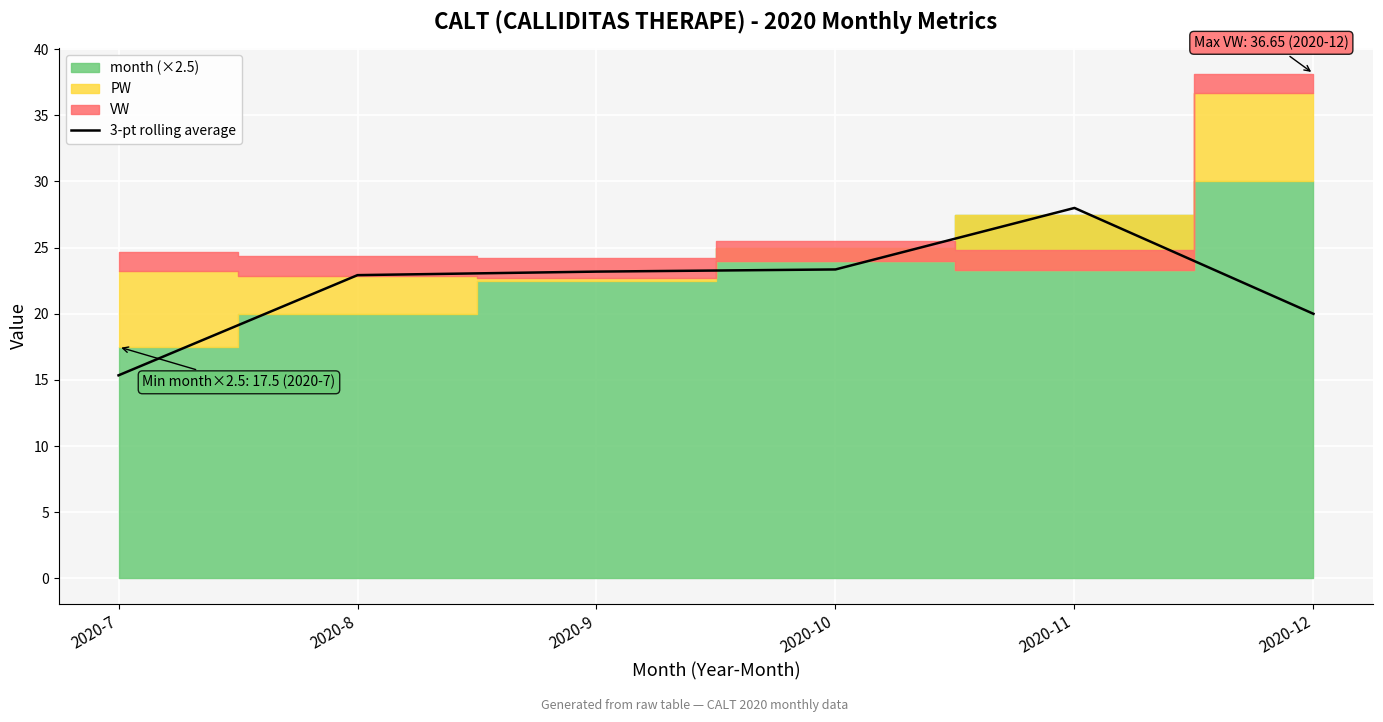

The value of 3-pt rolling average at 2020-9 is 23.2. True or false?

True